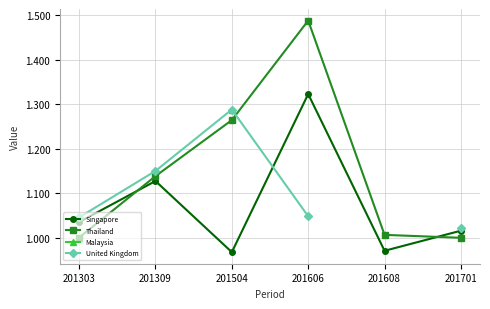

The value of Singapore at 201701 is 1.4. True or false?

False